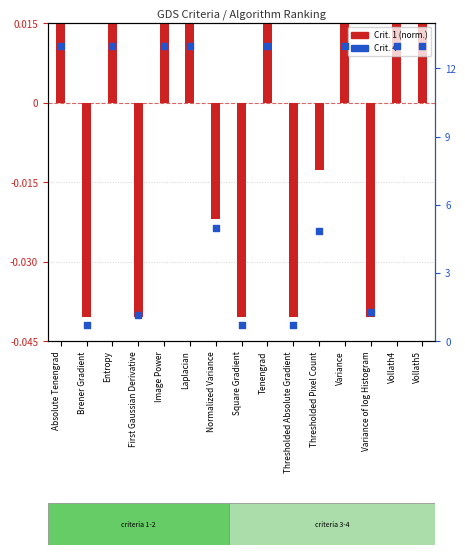

Which series contains the lowest Y value?

Crit. 1 (norm)